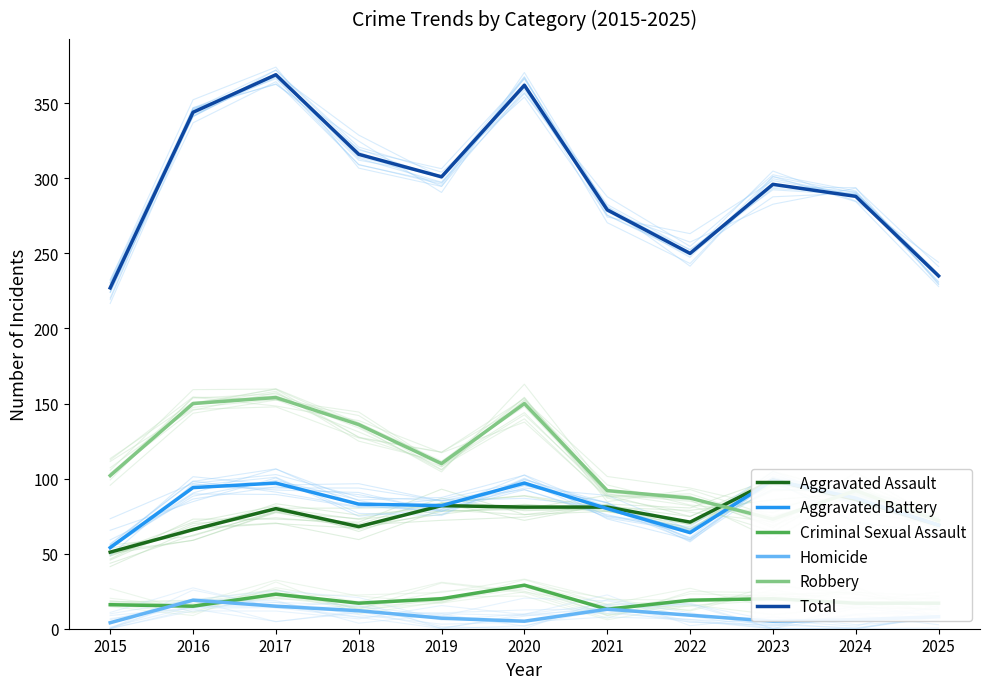

What is the sum of all Criminal Sexual Assault values?

206